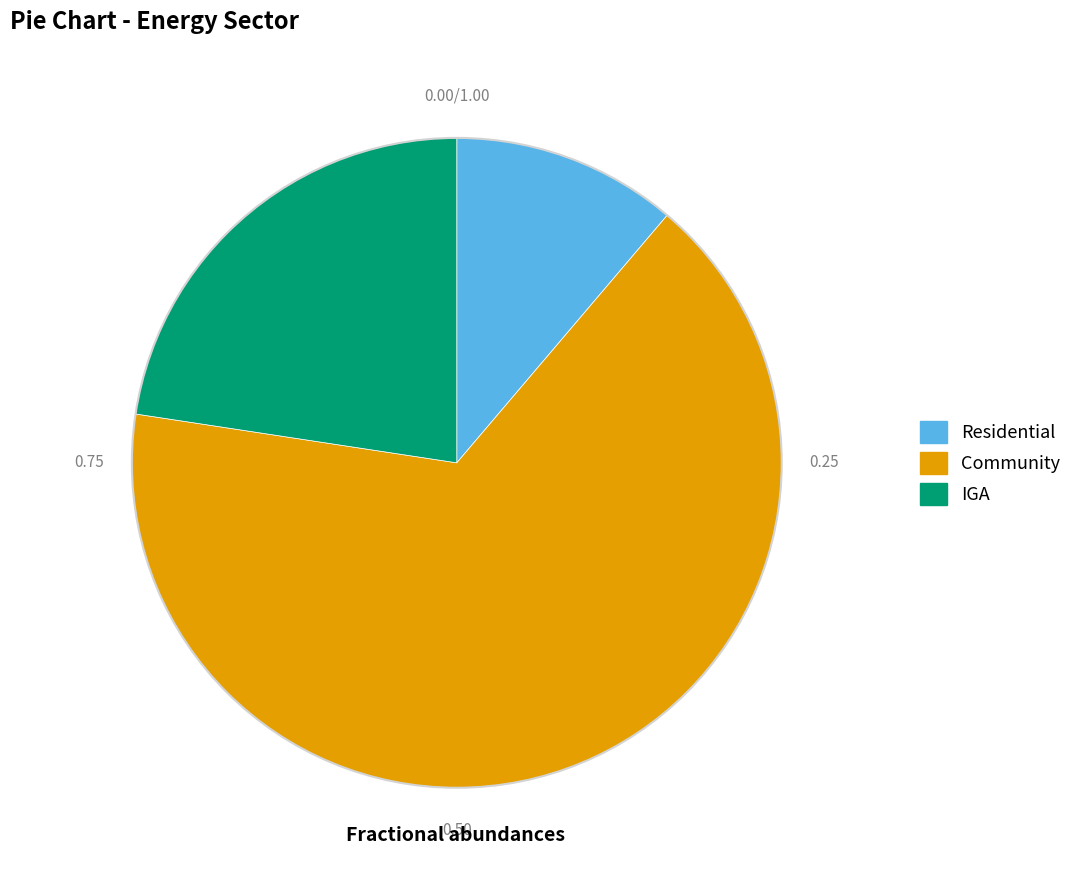

Which slice is the largest?

Community